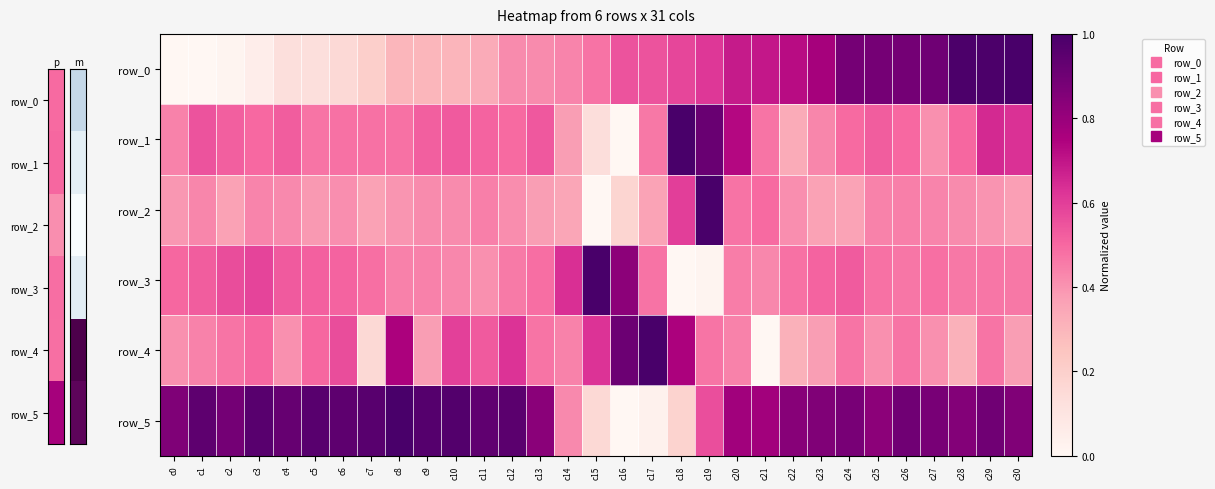

Reading left to right, transcribe all the data shown in this chart.

row_0: c0=0.0	c1=0.0	c2=0.0	c3=0.1	c4=0.1	c5=0.1	c6=0.2	c7=0.2	c8=0.3	c9=0.3	c10=0.3	c11=0.3	c12=0.4	c13=0.4	c14=0.4	c15=0.5	c16=0.5	c17=0.5	c18=0.6	c19=0.6	c20=0.7	c21=0.7	c22=0.7	c23=0.8	c24=0.9	c25=0.9	c26=0.9	c27=0.9	c28=1.0	c29=1.0	c30=1.0
row_1: c0=0.4	c1=0.6	c2=0.5	c3=0.5	c4=0.5	c5=0.5	c6=0.5	c7=0.5	c8=0.5	c9=0.5	c10=0.5	c11=0.5	c12=0.5	c13=0.5	c14=0.4	c15=0.1	c16=0.0	c17=0.5	c18=1.0	c19=0.9	c20=0.7	c21=0.5	c22=0.3	c23=0.4	c24=0.5	c25=0.5	c26=0.5	c27=0.4	c28=0.5	c29=0.7	c30=0.6
row_2: c0=0.4	c1=0.4	c2=0.4	c3=0.4	c4=0.4	c5=0.4	c6=0.4	c7=0.4	c8=0.4	c9=0.4	c10=0.4	c11=0.4	c12=0.4	c13=0.4	c14=0.3	c15=0.0	c16=0.2	c17=0.4	c18=0.6	c19=1.0	c20=0.5	c21=0.5	c22=0.4	c23=0.4	c24=0.4	c25=0.4	c26=0.4	c27=0.4	c28=0.4	c29=0.4	c30=0.4
row_3: c0=0.5	c1=0.5	c2=0.6	c3=0.6	c4=0.5	c5=0.5	c6=0.5	c7=0.5	c8=0.4	c9=0.4	c10=0.4	c11=0.4	c12=0.5	c13=0.5	c14=0.6	c15=1.0	c16=0.8	c17=0.5	c18=0.0	c19=0.0	c20=0.5	c21=0.4	c22=0.5	c23=0.5	c24=0.5	c25=0.5	c26=0.5	c27=0.5	c28=0.5	c29=0.5	c30=0.5
row_4: c0=0.4	c1=0.4	c2=0.5	c3=0.5	c4=0.4	c5=0.5	c6=0.6	c7=0.2	c8=0.8	c9=0.4	c10=0.6	c11=0.5	c12=0.6	c13=0.5	c14=0.4	c15=0.6	c16=0.9	c17=1.0	c18=0.8	c19=0.5	c20=0.4	c21=0.0	c22=0.3	c23=0.4	c24=0.5	c25=0.4	c26=0.5	c27=0.4	c28=0.3	c29=0.5	c30=0.4
row_5: c0=0.9	c1=0.9	c2=0.9	c3=1.0	c4=0.9	c5=1.0	c6=0.9	c7=1.0	c8=1.0	c9=1.0	c10=1.0	c11=0.9	c12=1.0	c13=0.8	c14=0.4	c15=0.2	c16=0.0	c17=0.0	c18=0.2	c19=0.6	c20=0.8	c21=0.8	c22=0.8	c23=0.9	c24=0.9	c25=0.8	c26=0.9	c27=0.9	c28=0.8	c29=0.9	c30=0.9